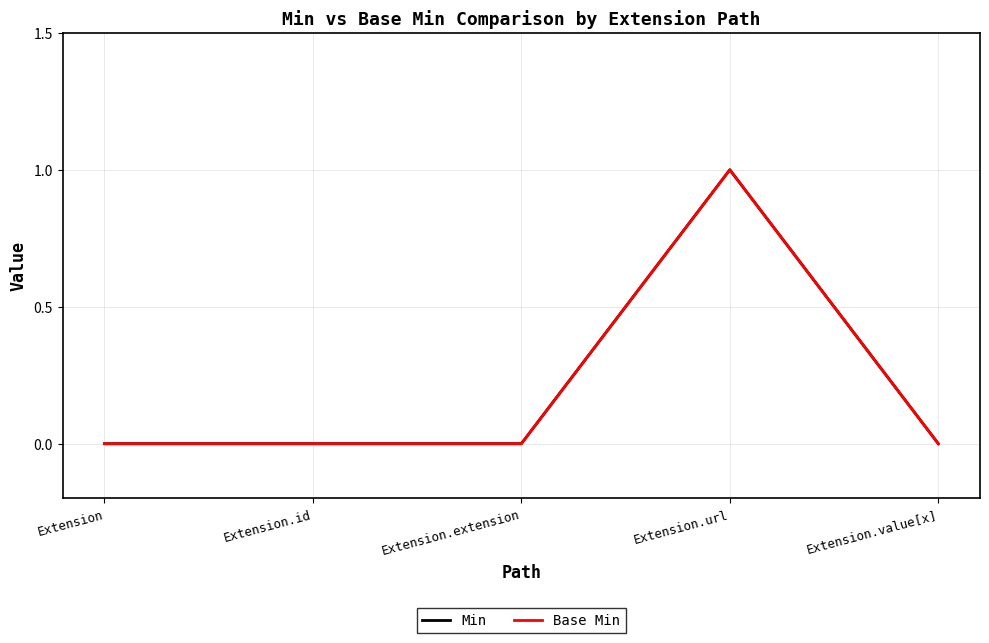

Between Extension.url and Extension.value[x], which series saw the biggest shift?

Min